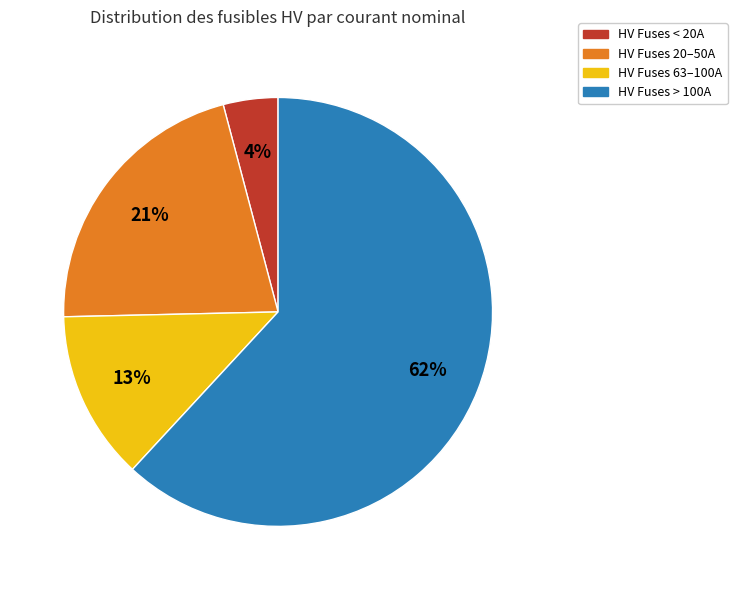

To the nearest percent, what is the difference between the largest and smallest slice percentages?

58%